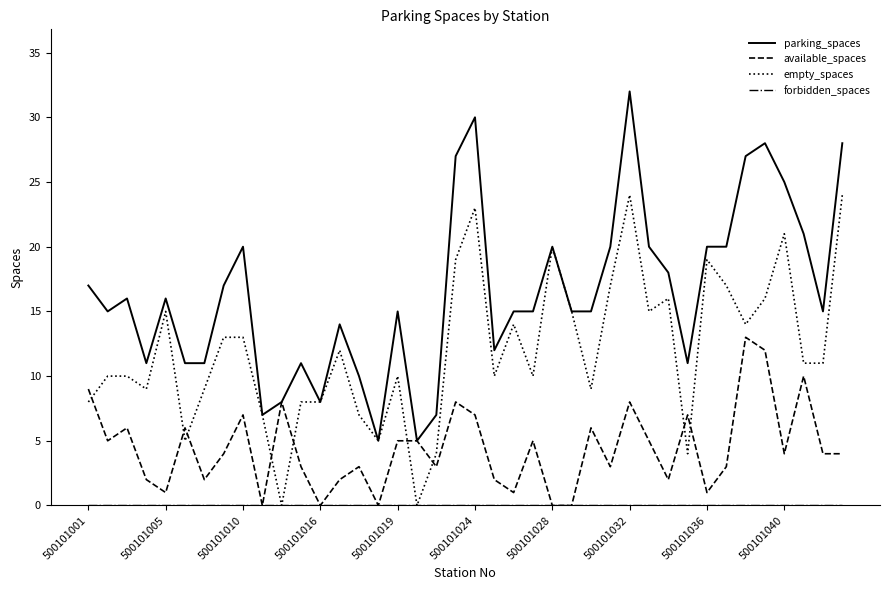

Which series has the largest total across all categories?

parking_spaces